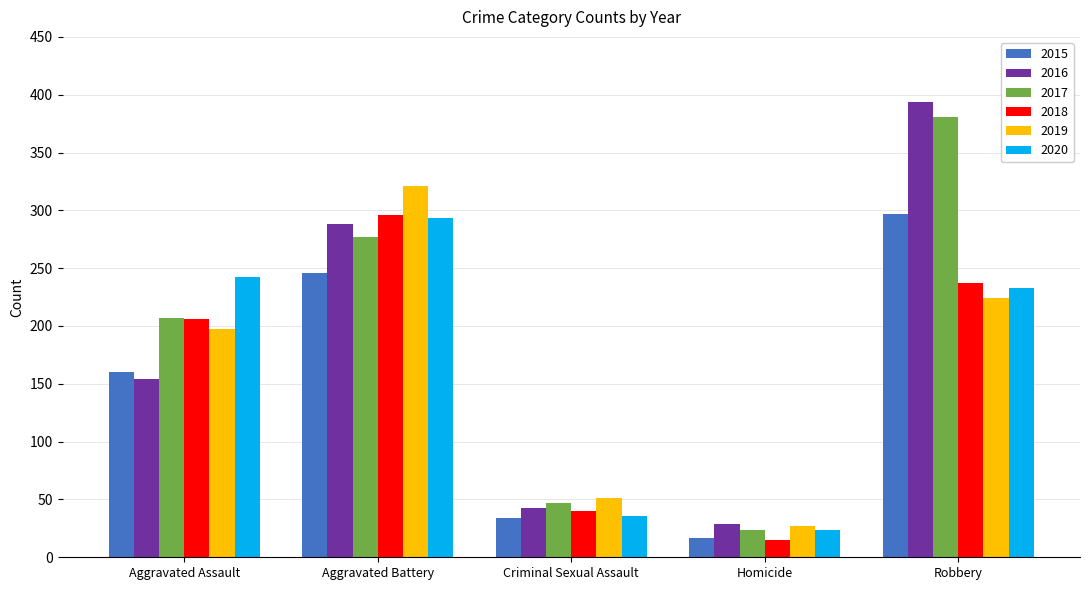

What is the label of the 4th bar from the right?

Aggravated Battery